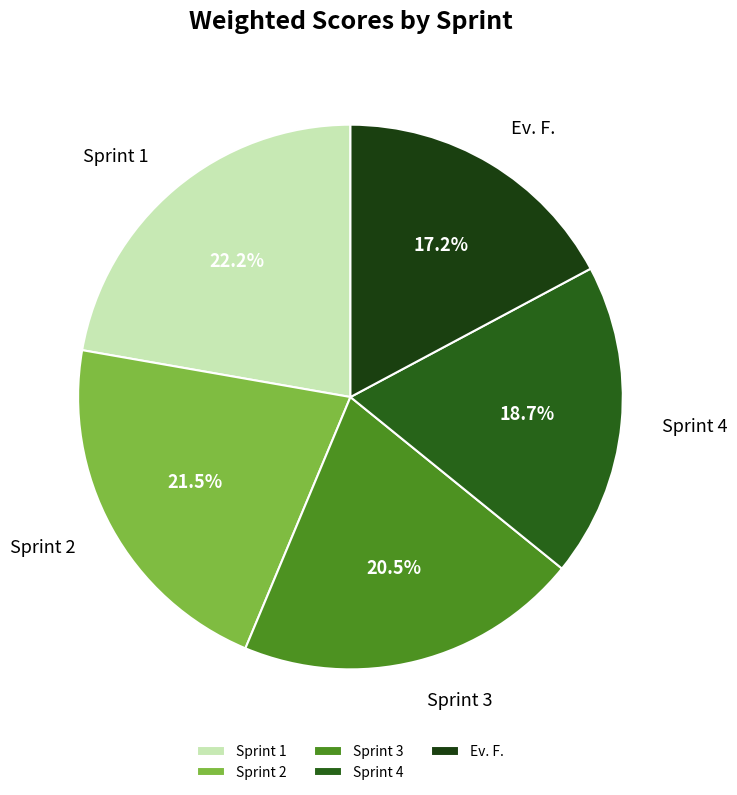

How much of the chart is everything except Sprint 1?

77.8%